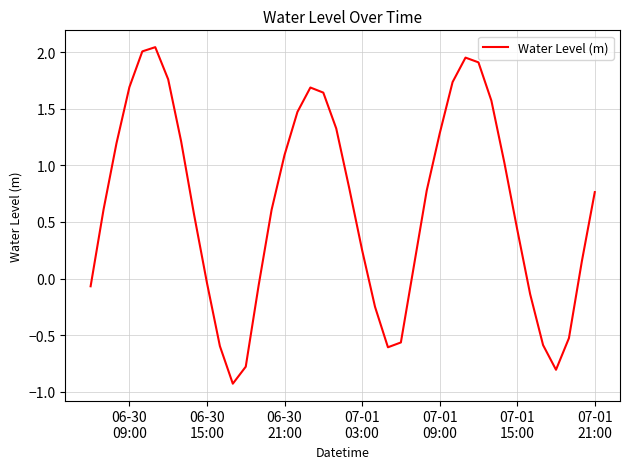

What is the smallest value displayed?

-0.9